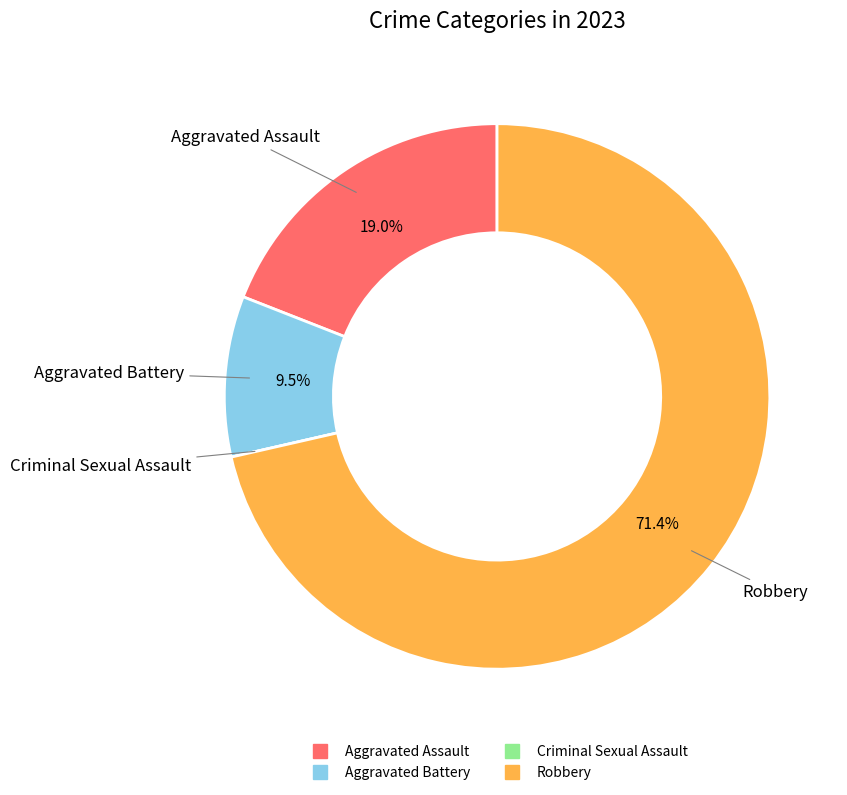

Between Aggravated Assault and Robbery, which is larger?

Robbery